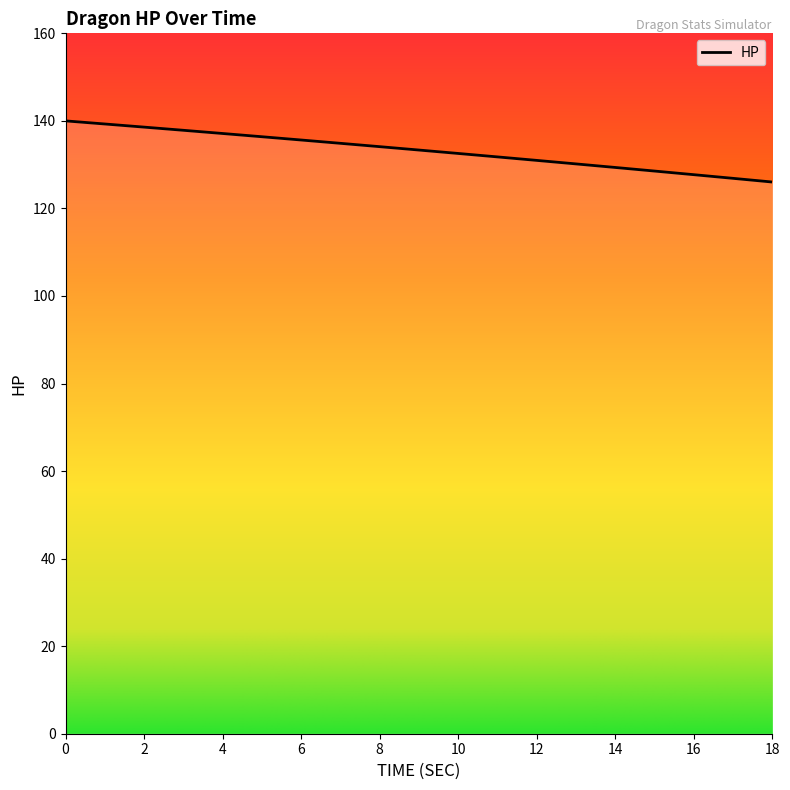

What is the sum of all values?

2531.2